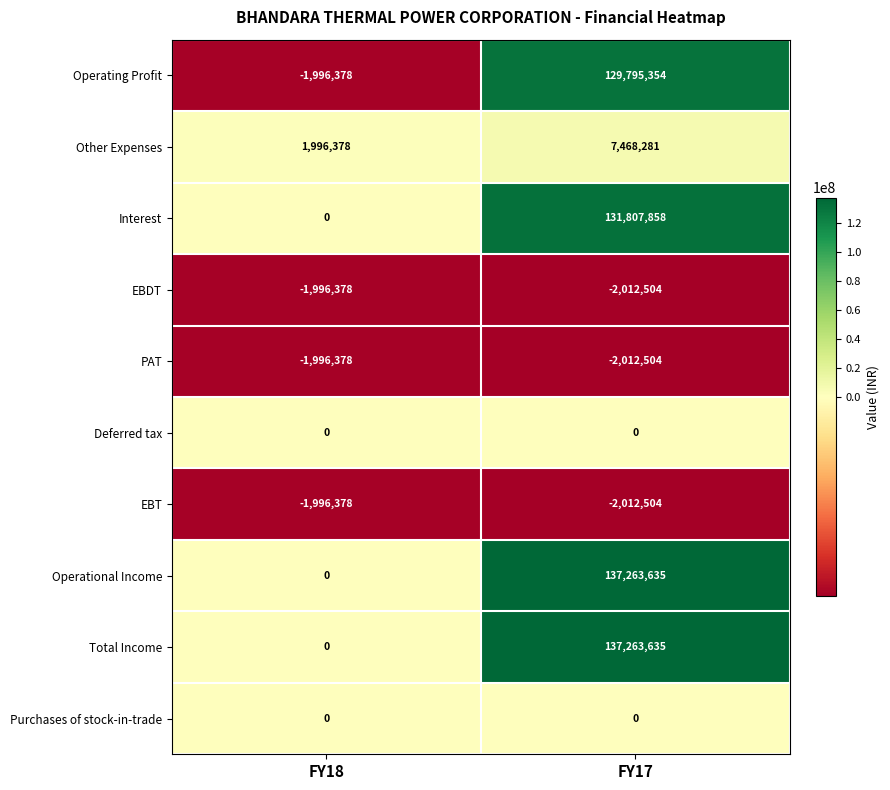

At how many categories does at least one series exceed 89368469?

1